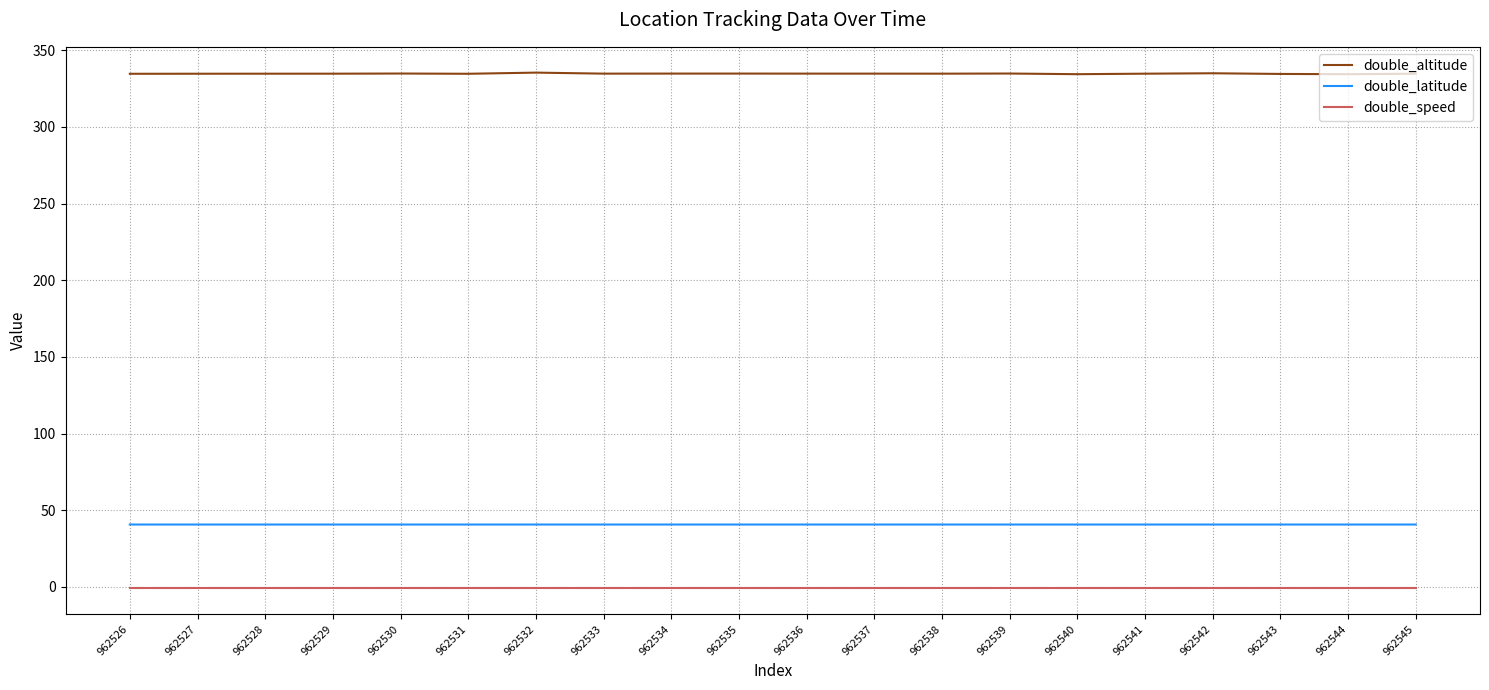

True or false: double_altitude and double_speed cross at least once.

False